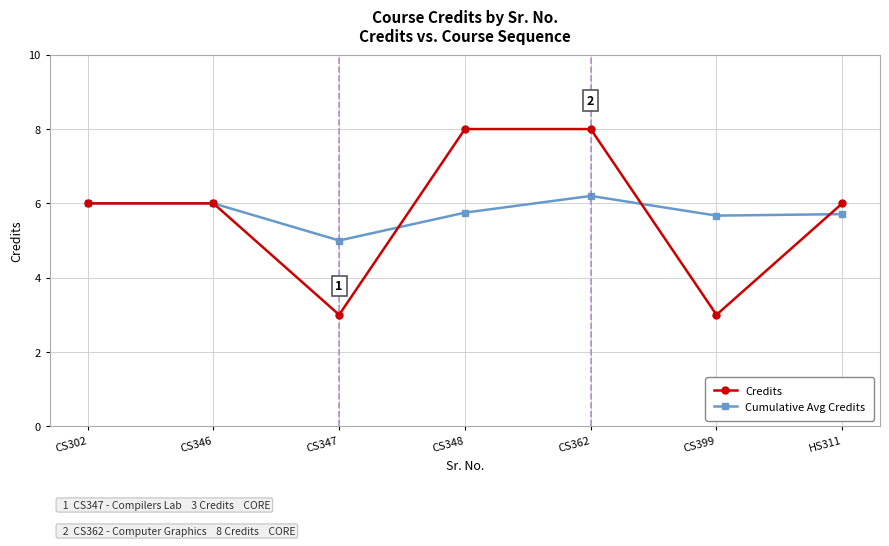

Is it true that Credits equals 4.3 at CS347?

False